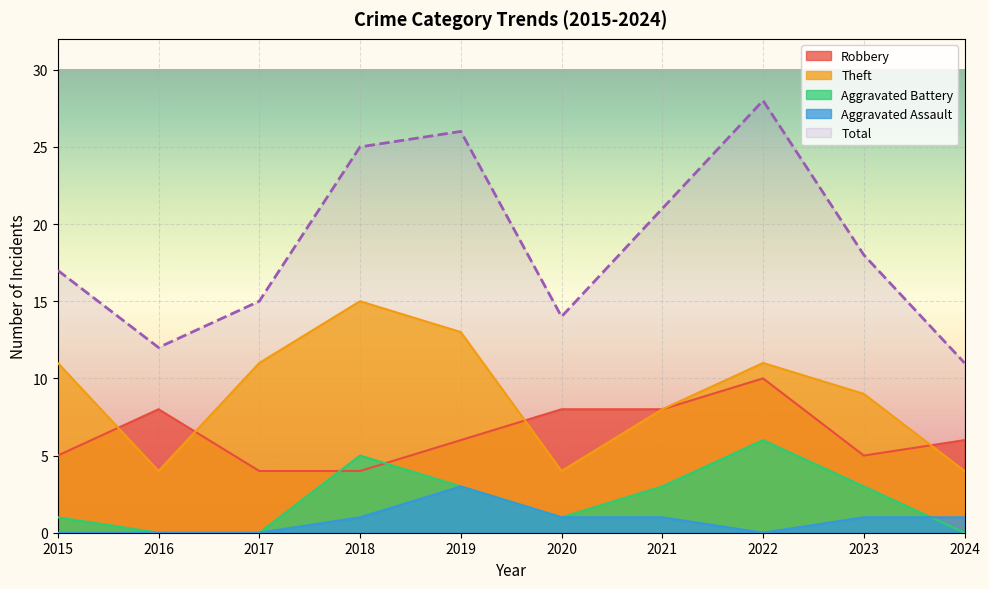

Reading left to right, what are all the values shown in this chart?

Robbery: 2015=5	2016=8	2017=4	2018=4	2019=6	2020=8	2021=8	2022=10	2023=5	2024=6
Theft: 2015=11	2016=4	2017=11	2018=15	2019=13	2020=4	2021=8	2022=11	2023=9	2024=4
Aggravated Battery: 2015=1	2016=0	2017=0	2018=5	2019=3	2020=1	2021=3	2022=6	2023=3	2024=0
Aggravated Assault: 2015=0	2016=0	2017=0	2018=1	2019=3	2020=1	2021=1	2022=0	2023=1	2024=1
Total: 2015=17	2016=12	2017=15	2018=25	2019=26	2020=14	2021=21	2022=28	2023=18	2024=11